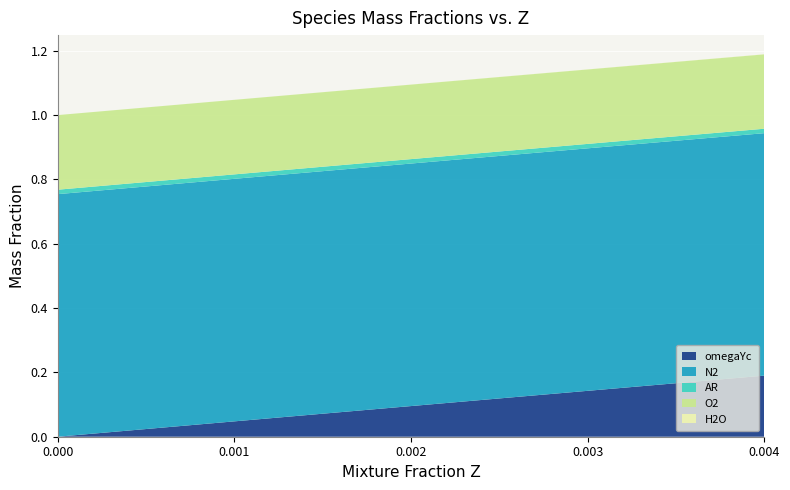

Reading right to left, what are all the values shown in this chart?

omegaYc: 0.2	0.2	0.2	0.2	0.2	0.2	0.2	0.2	0.2	0.1	0.1	0.1	0.1	0.1	0.1	0.1	0.1	0.1	0.1	0.1	0.1	0.1	0.1	0.1	0.1	0.1	0.1	0.1	0.1	0.1	0.0	0.0	0.0	0.0	0.0	0.0	0.0	0.0	0.0	0.0
N2: 0.8	0.8	0.8	0.8	0.8	0.8	0.8	0.8	0.8	0.8	0.8	0.8	0.8	0.8	0.8	0.8	0.8	0.8	0.8	0.8	0.8	0.8	0.8	0.8	0.8	0.8	0.8	0.8	0.8	0.8	0.8	0.8	0.8	0.8	0.8	0.8	0.8	0.8	0.8	0.8
AR: 0.0	0.0	0.0	0.0	0.0	0.0	0.0	0.0	0.0	0.0	0.0	0.0	0.0	0.0	0.0	0.0	0.0	0.0	0.0	0.0	0.0	0.0	0.0	0.0	0.0	0.0	0.0	0.0	0.0	0.0	0.0	0.0	0.0	0.0	0.0	0.0	0.0	0.0	0.0	0.0
O2: 0.2	0.2	0.2	0.2	0.2	0.2	0.2	0.2	0.2	0.2	0.2	0.2	0.2	0.2	0.2	0.2	0.2	0.2	0.2	0.2	0.2	0.2	0.2	0.2	0.2	0.2	0.2	0.2	0.2	0.2	0.2	0.2	0.2	0.2	0.2	0.2	0.2	0.2	0.2	0.2
H2O: 0.0	0.0	0.0	0.0	0.0	0.0	0.0	0.0	0.0	0.0	0.0	0.0	0.0	0.0	0.0	0.0	0.0	0.0	0.0	0.0	0.0	0.0	0.0	0.0	0.0	0.0	0.0	0.0	0.0	0.0	0.0	0.0	0.0	0.0	0.0	0.0	0.0	0.0	0.0	0.0